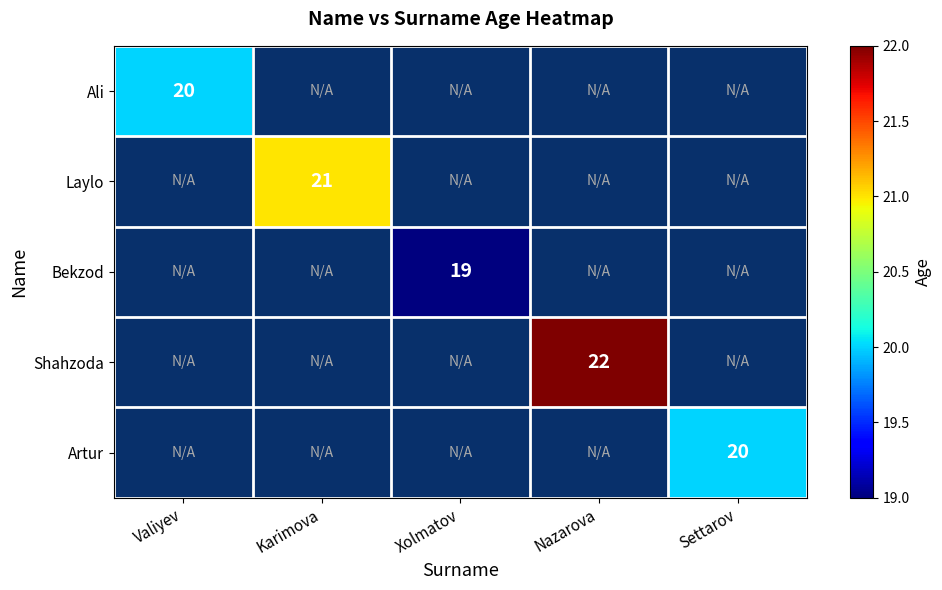

The Ali series shows 30 at Valiyev. True or false?

False